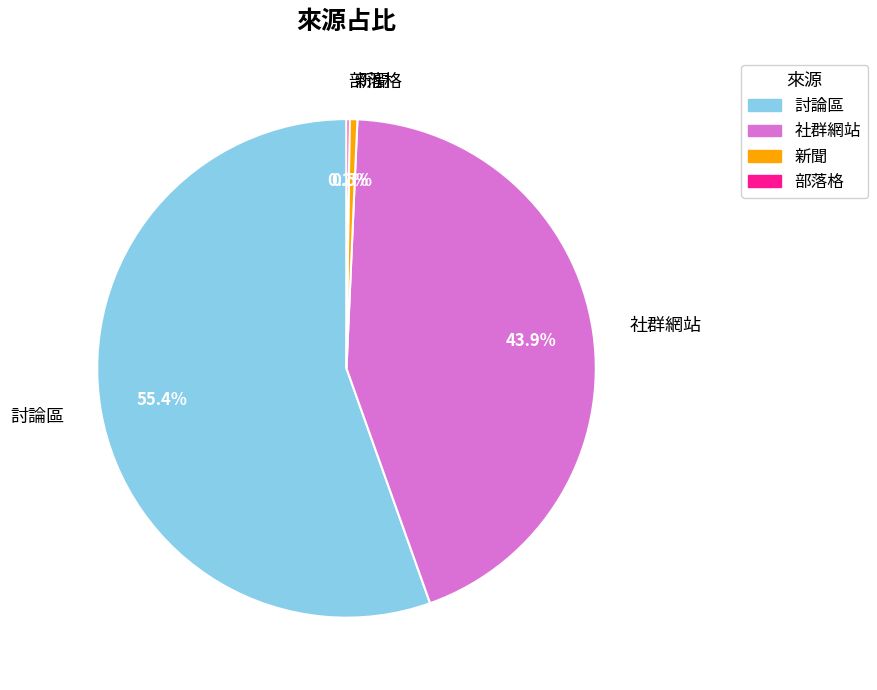

Does 討論區 account for over 50% of the chart?

Yes